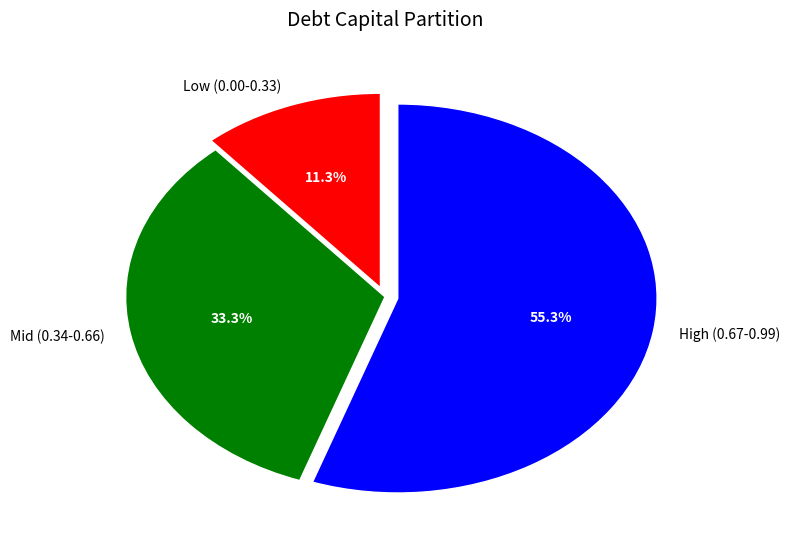

How many slices are in this pie chart?

3